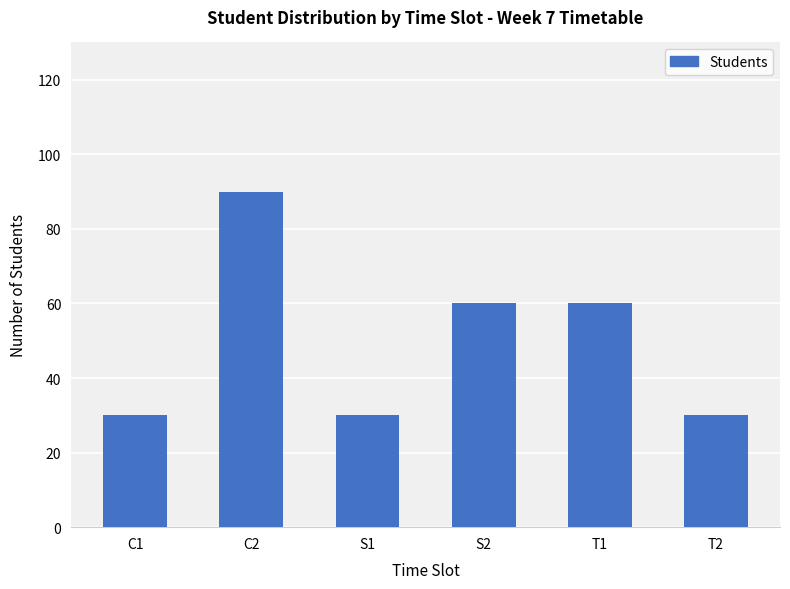

What is the label of the 1st bar from the left?

C1